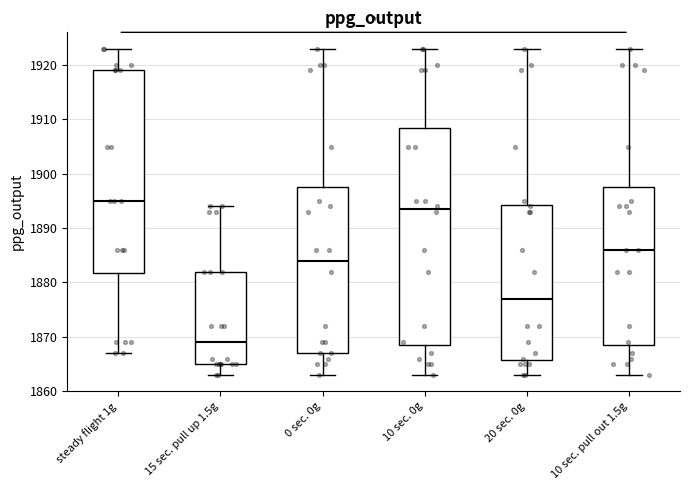

Comparing the boxes themselves (not the whiskers), which one is the tallest?

10 sec. 0g